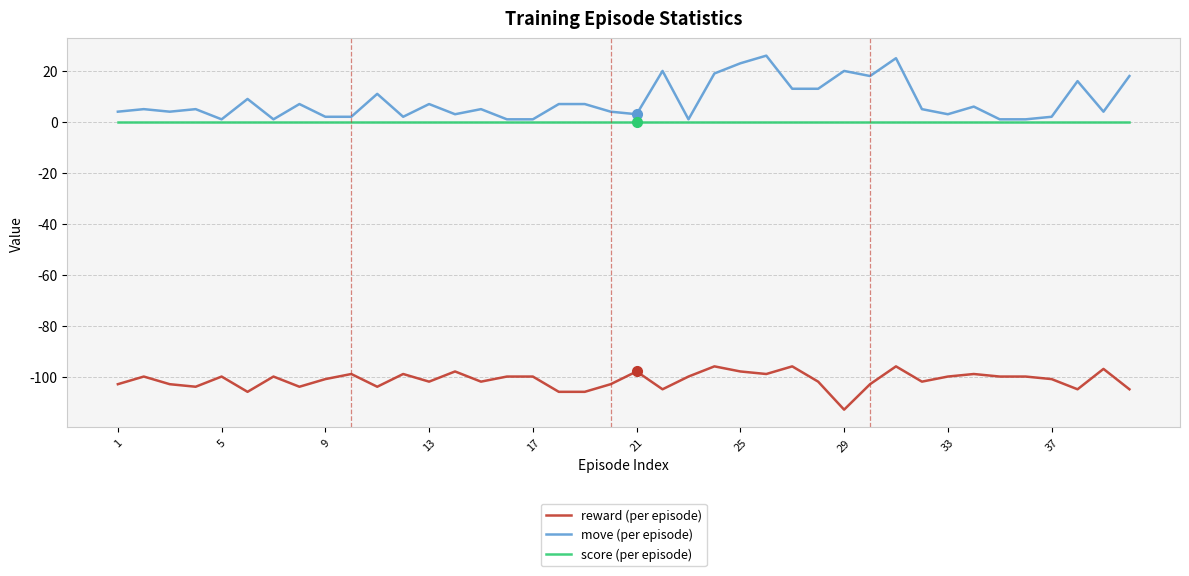

What is the sum of all reward (per episode) values?

-4055